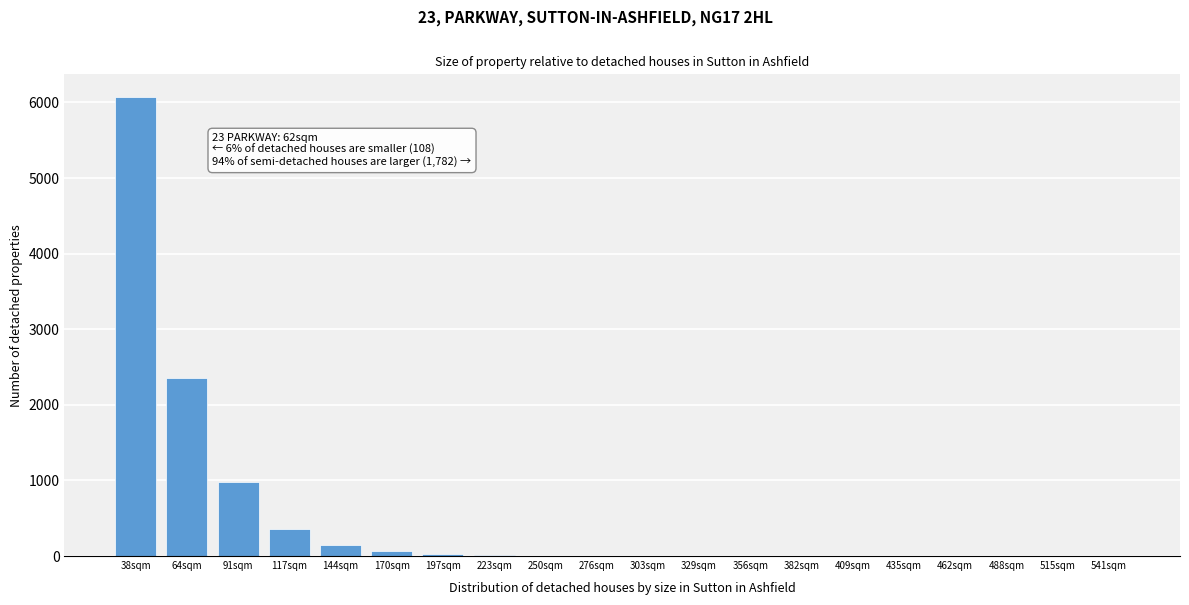

The value at 91sqm is 1281. True or false?

False